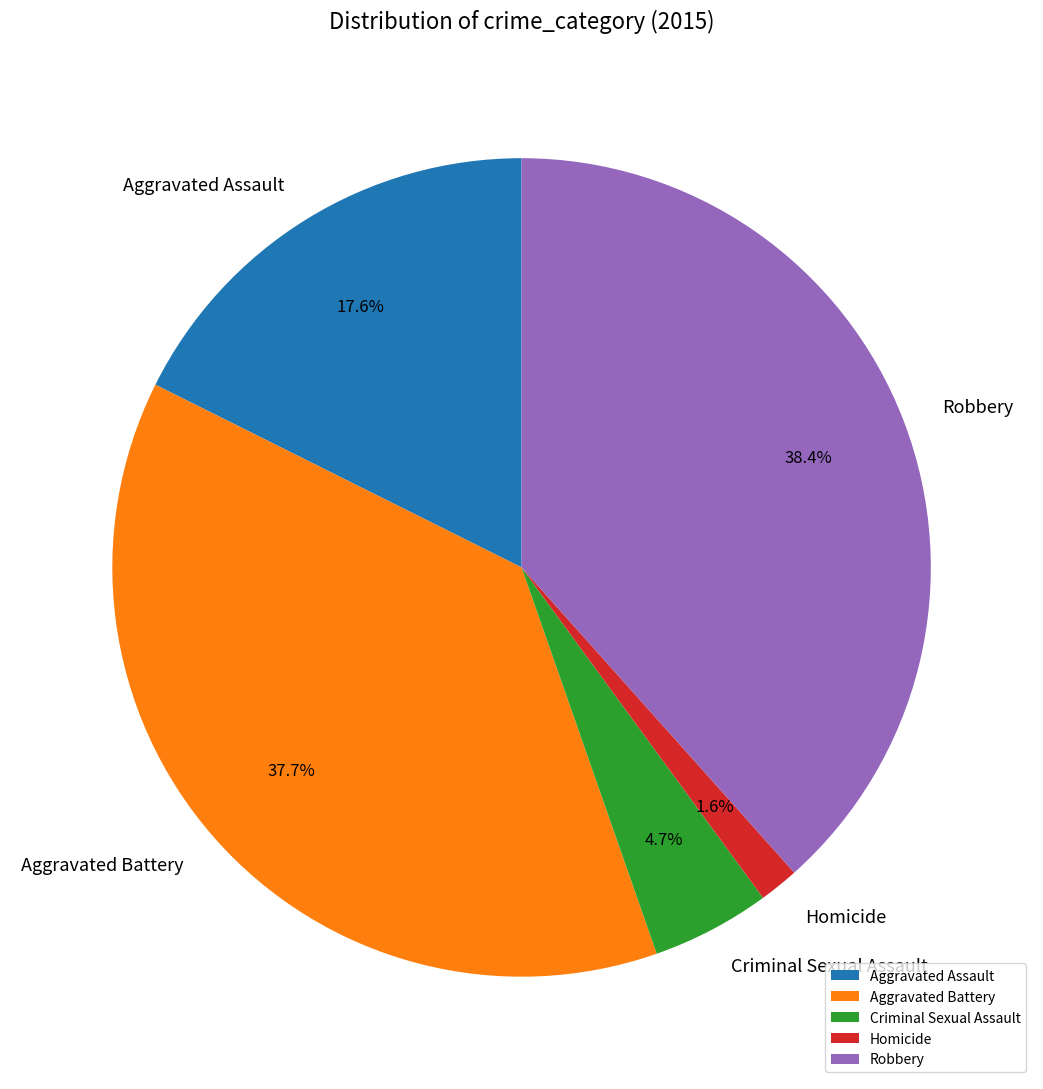

What percentage is NOT represented by Aggravated Battery?

62.3%